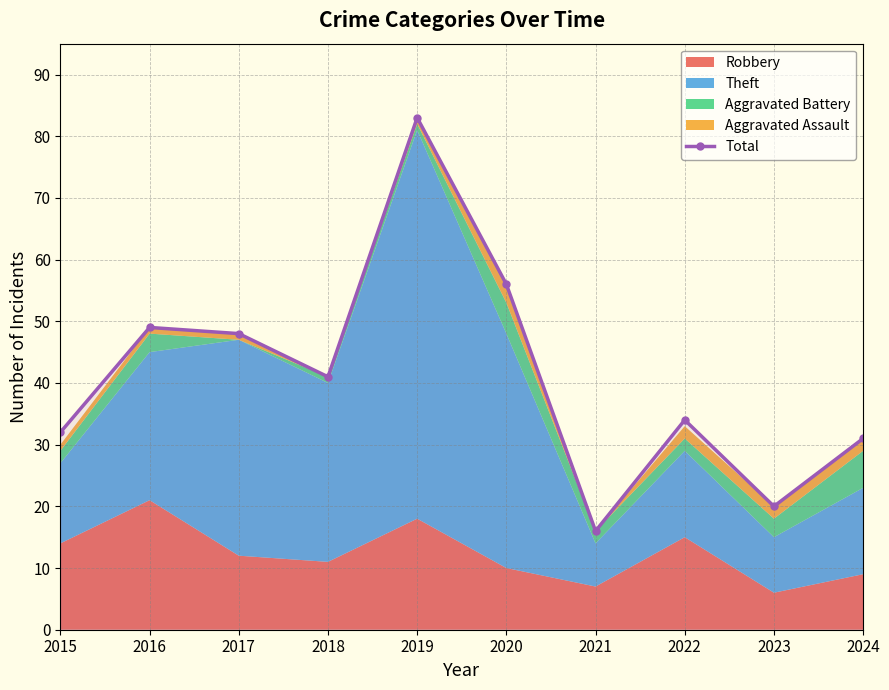

Between 2023 and 2022, which is larger?

2022